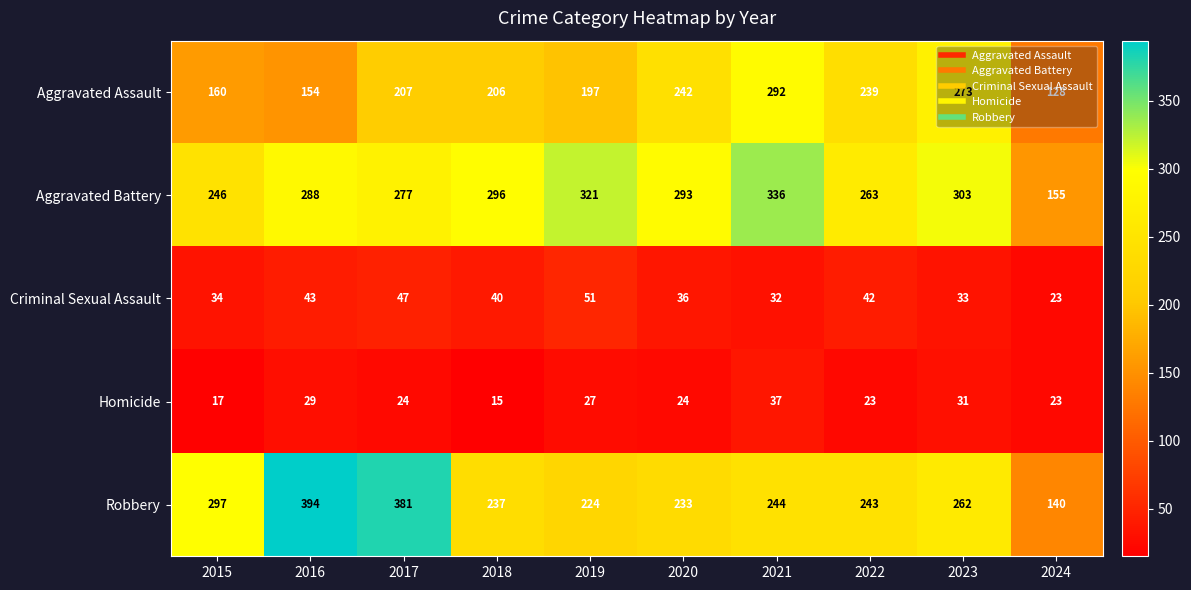

What value does the Aggravated Battery series have at 2017?

277